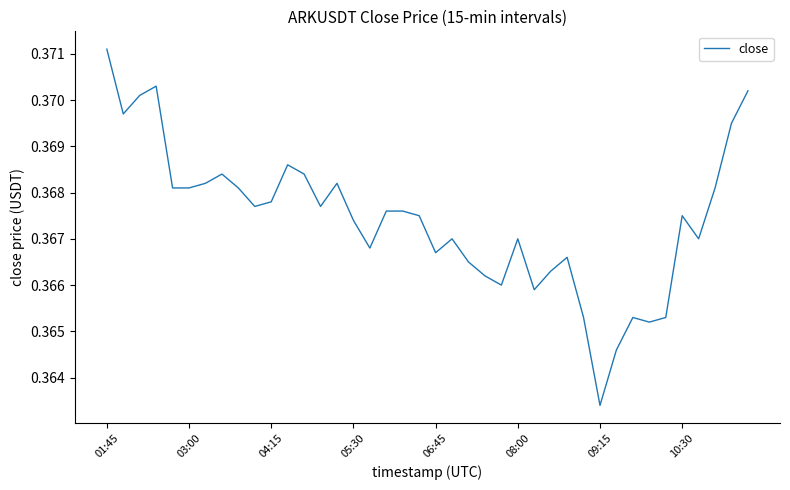

How many lines are shown in the chart?

1